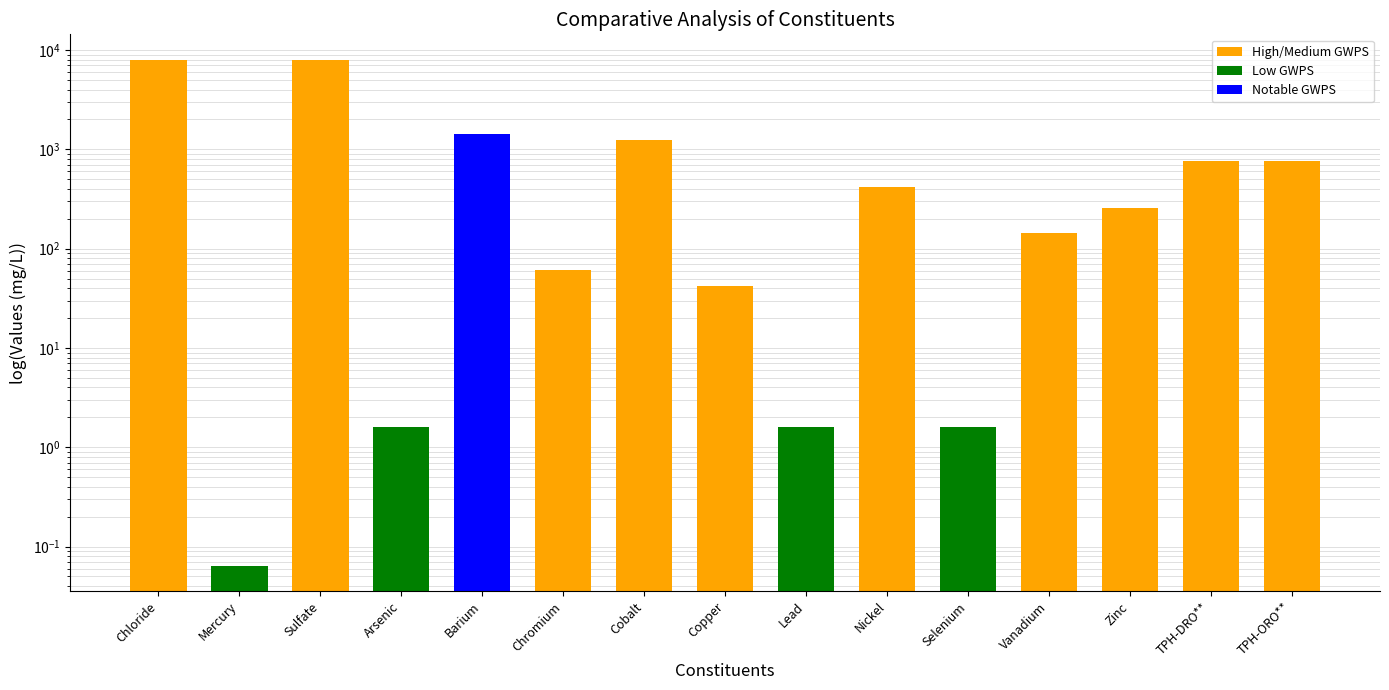

What is the average value?

1409.8